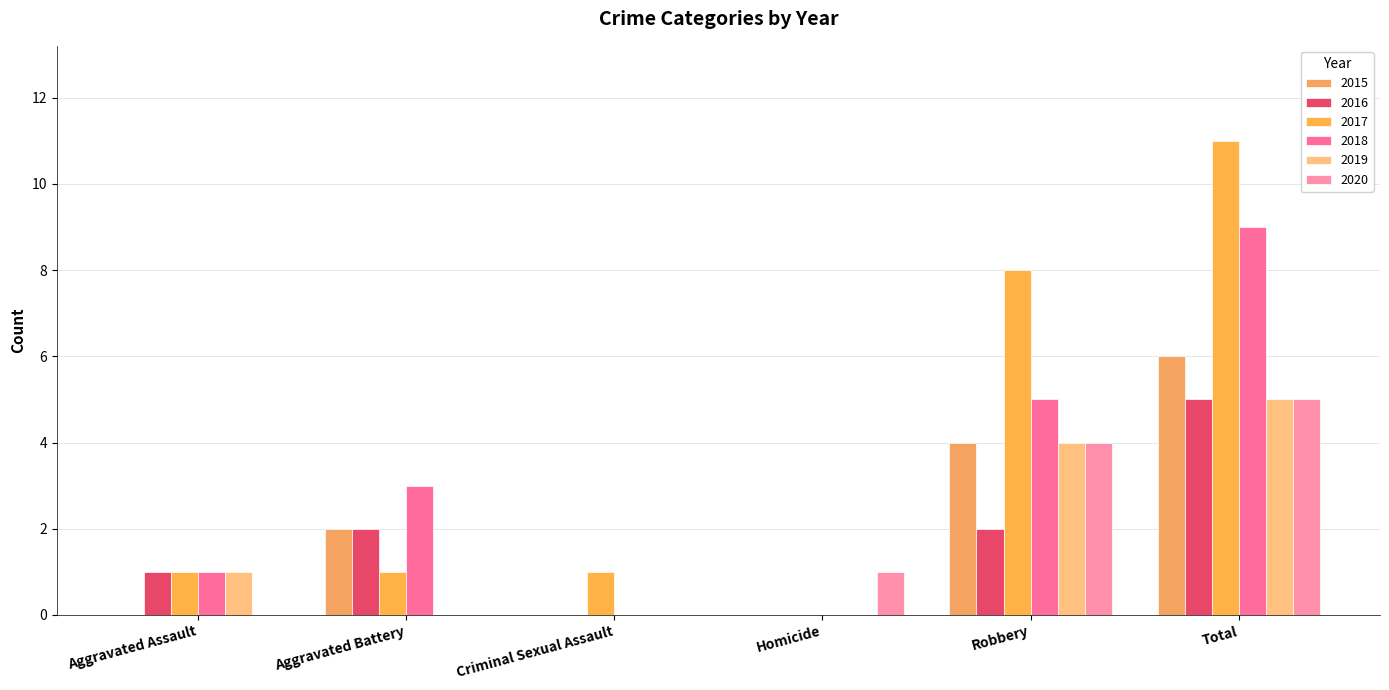

How many categories are shown in the chart?

6